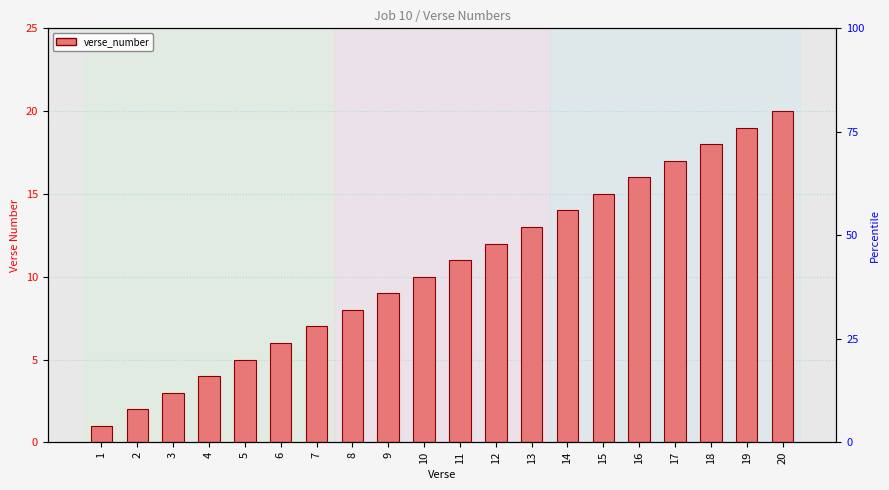

Which category has the lowest value across all series?

1